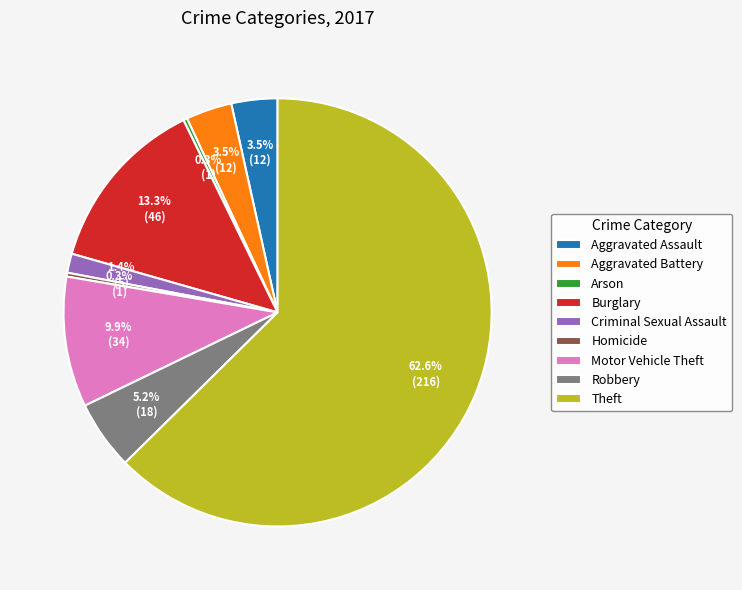

Does Arson account for over 50% of the chart?

No